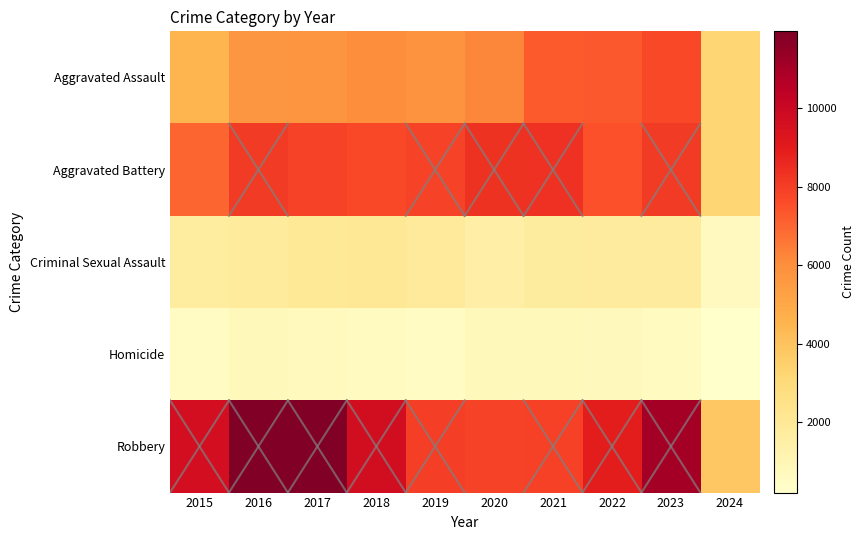

How many series are shown in this chart?

5